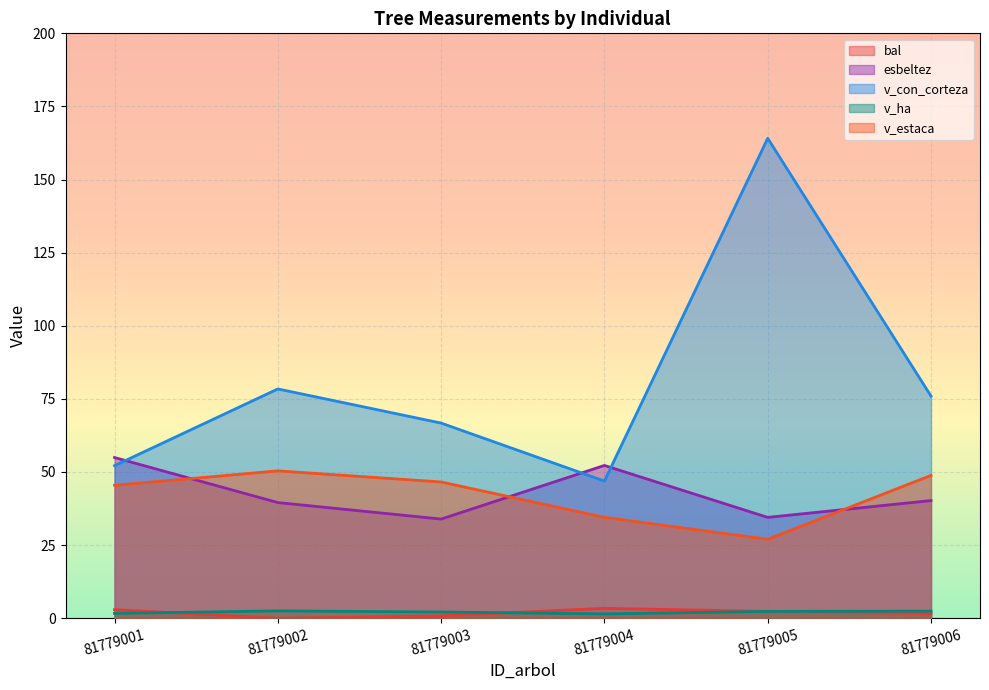

Is the value of v_estaca at 81779001 greater than the value of v_con_corteza at 81779003?

No